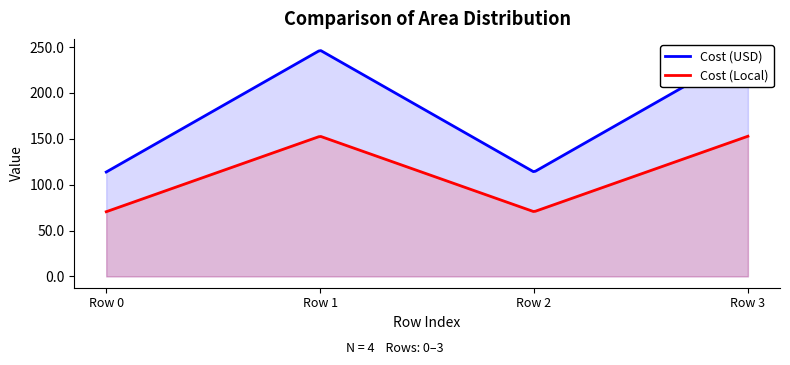

How many categories are shown in the chart?

4